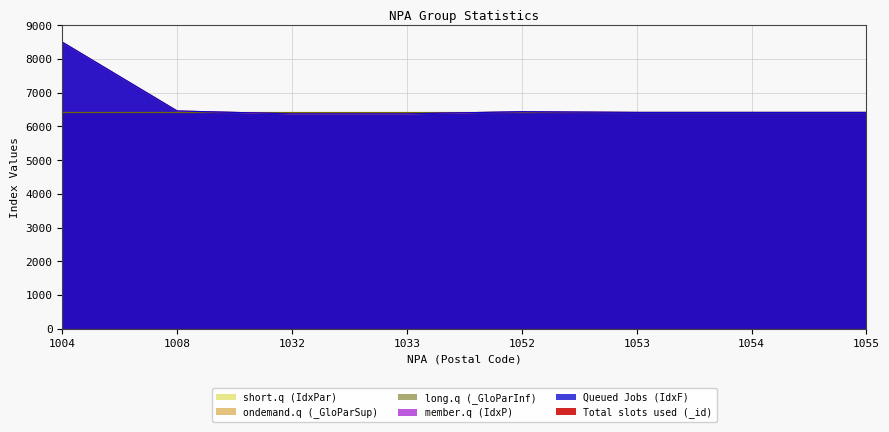

At which category does Queued Jobs (IdxF) reach its first local peak?

1052